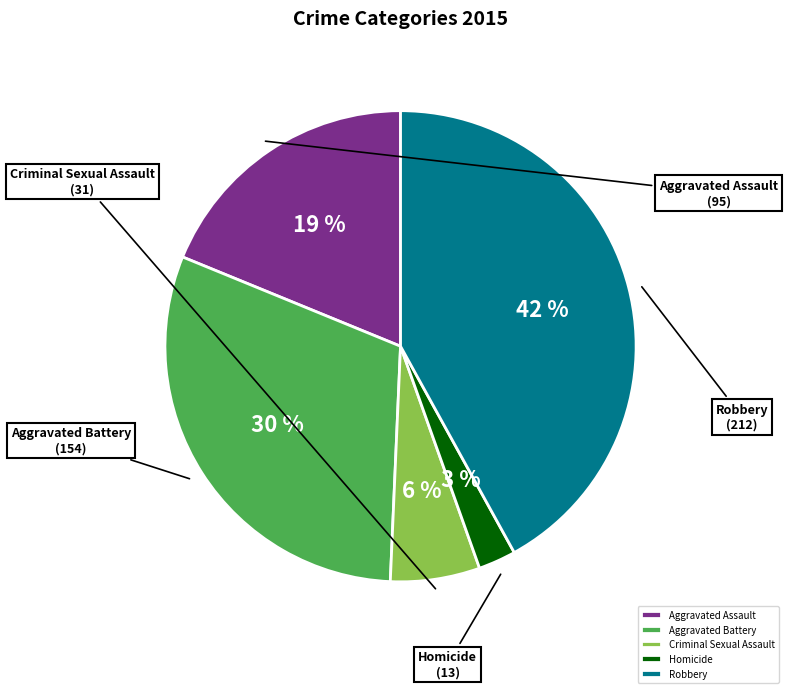

Count the number of slices in the pie.

5